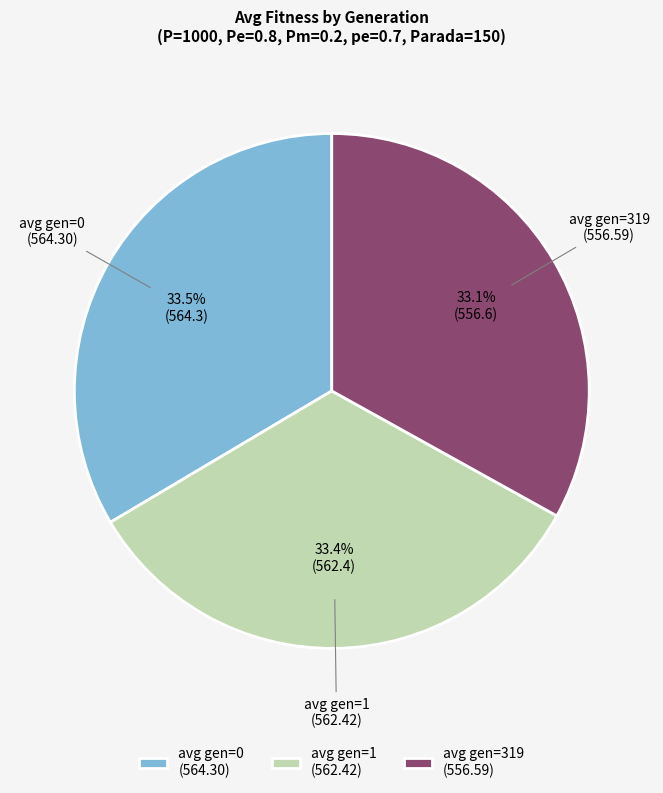

What is the ratio of the value at avg gen=1 (562.42) to the value at avg gen=0 (564.30)?

1.0